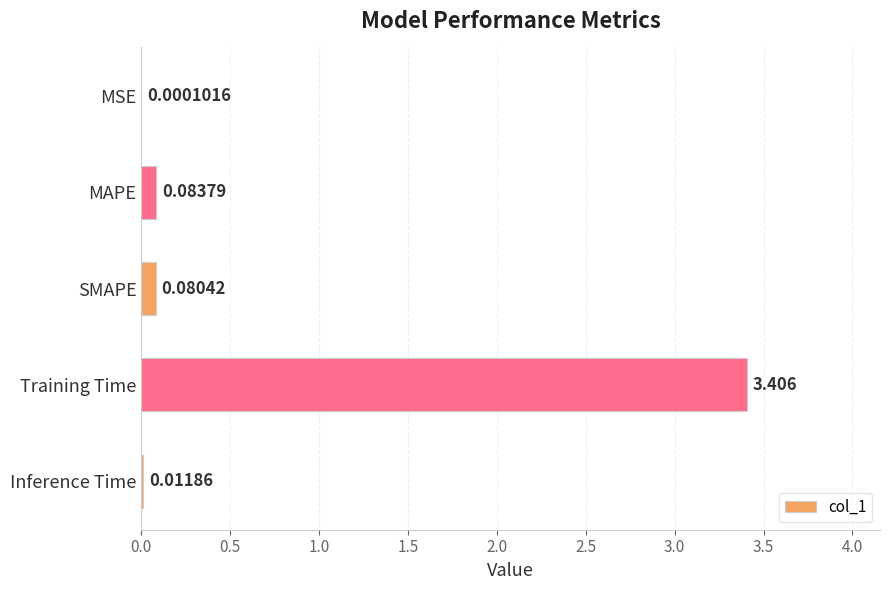

At which label is the value closest to 1?

MAPE